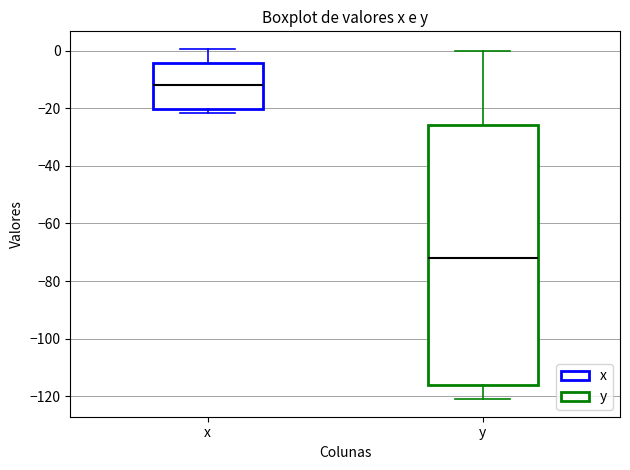

Reading left to right, read every box against the y-axis: the position of its median line, the range the box covers, and the ends of its whiskers. The values are not printed on the chart, so give them approximately, as read against the axis.

x: median -12, box -20 to -4, whiskers -22 to 0
y: median -72, box -116 to -26, whiskers -120 to 0